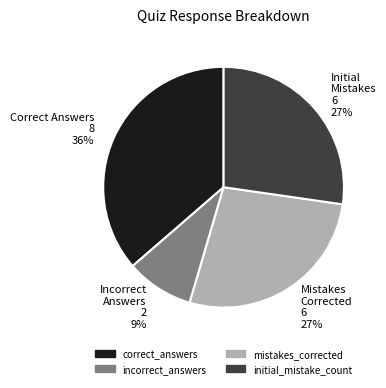

How many slices are in this pie chart?

4